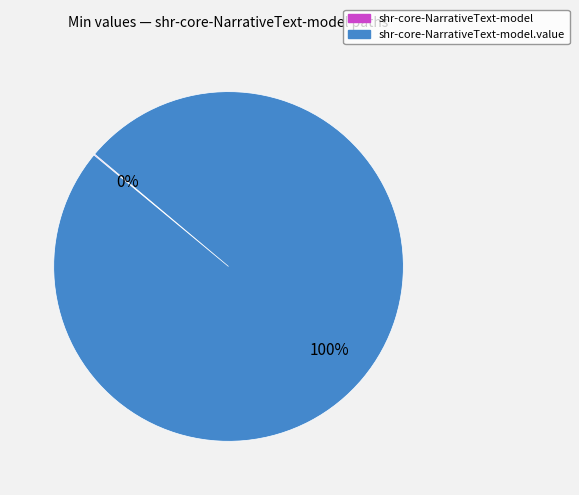

To the nearest percent, what is the difference between the largest and smallest slice percentages?

100%